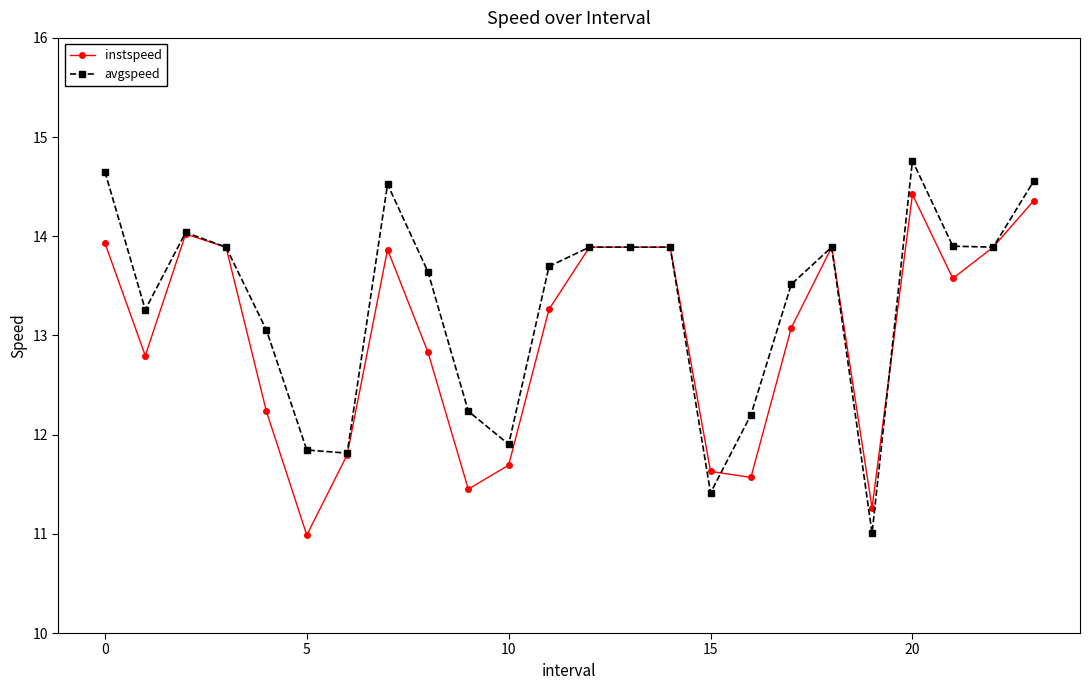

What are all the series names shown in the legend?

instspeed, avgspeed